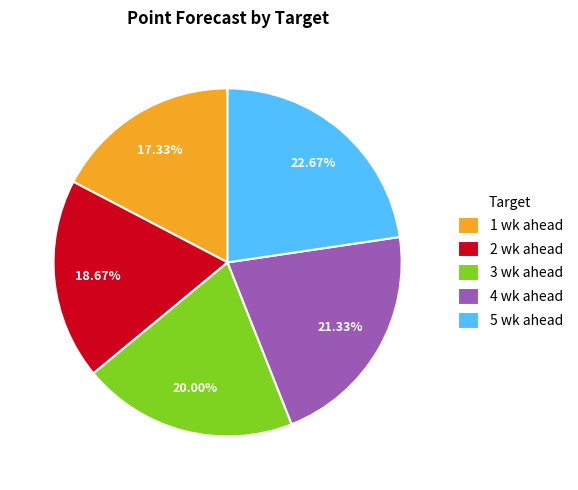

Does 1 wk ahead account for over 50% of the chart?

No